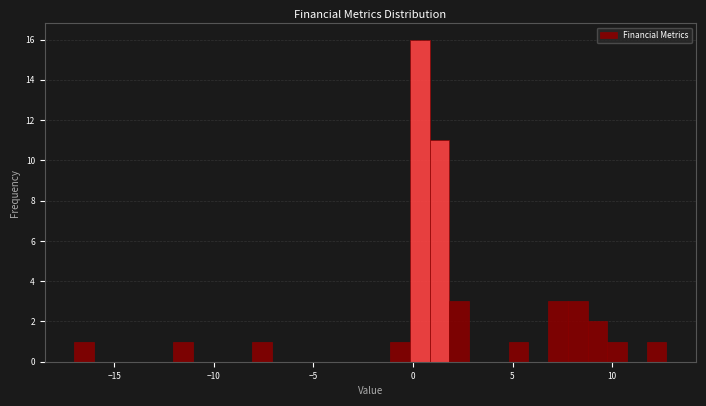

Read against the x-axis, roughly where is the centre of the tallest bar?

0.5